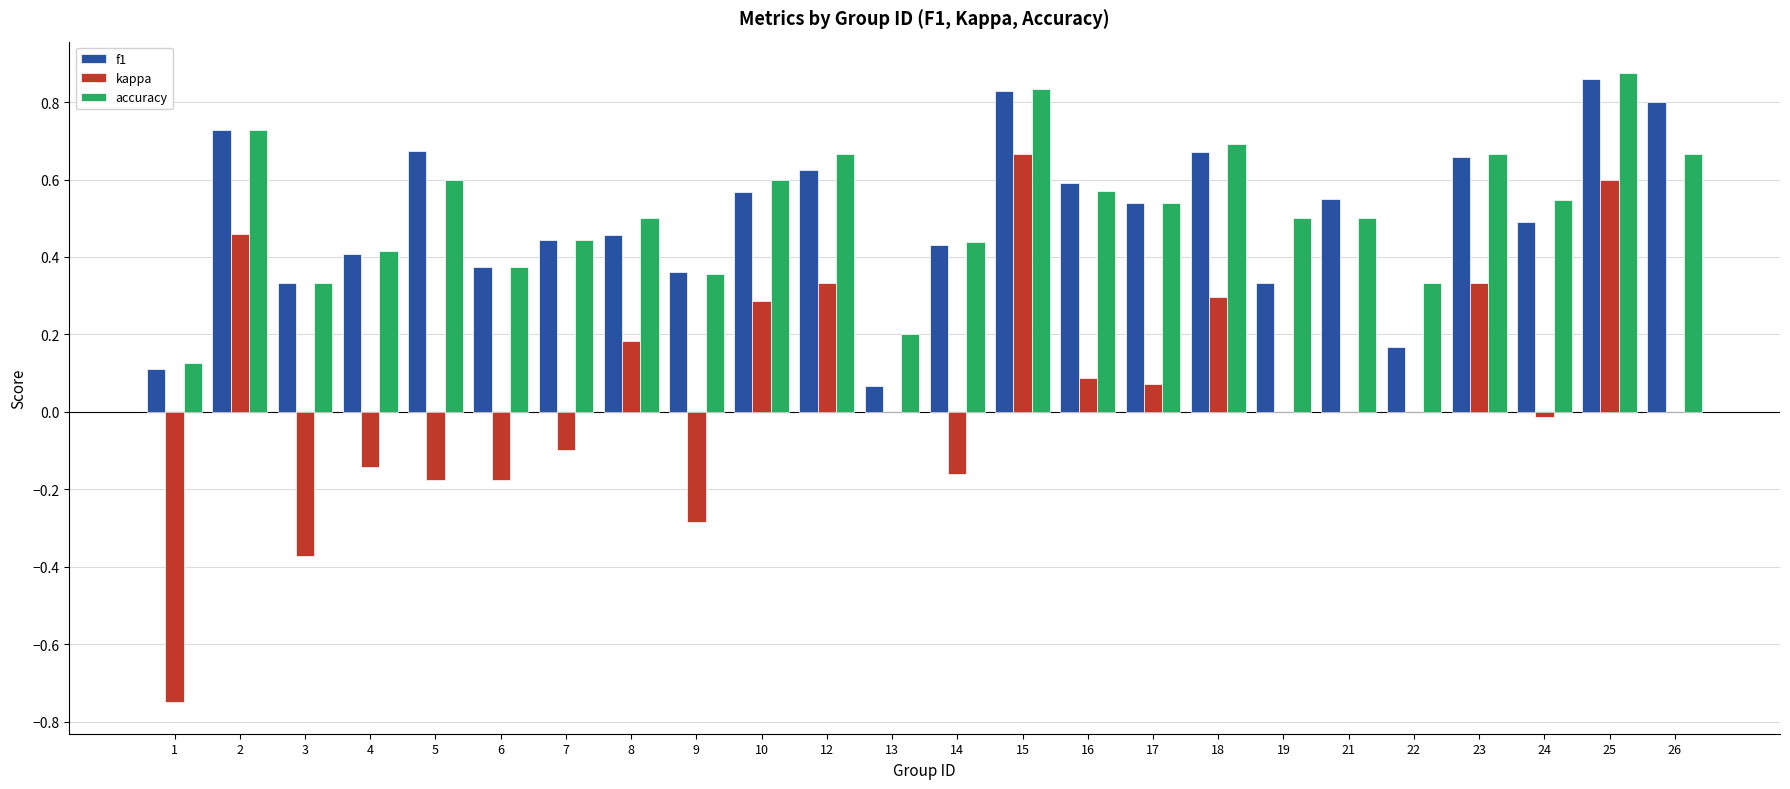

Is the value of kappa at 18 greater than the value of accuracy at 16?

No